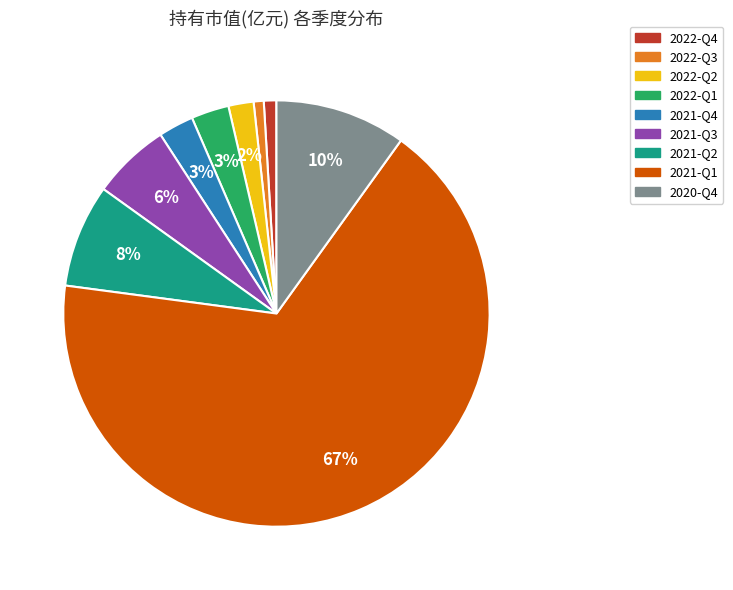

To the nearest percent, what is the difference between the 2022-Q2 and 2022-Q1 slice percentages?

1%